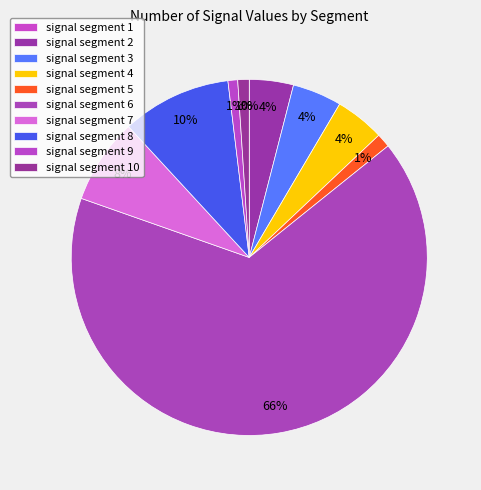

True or false: signal segment 10 accounts for 1% of the total.

True